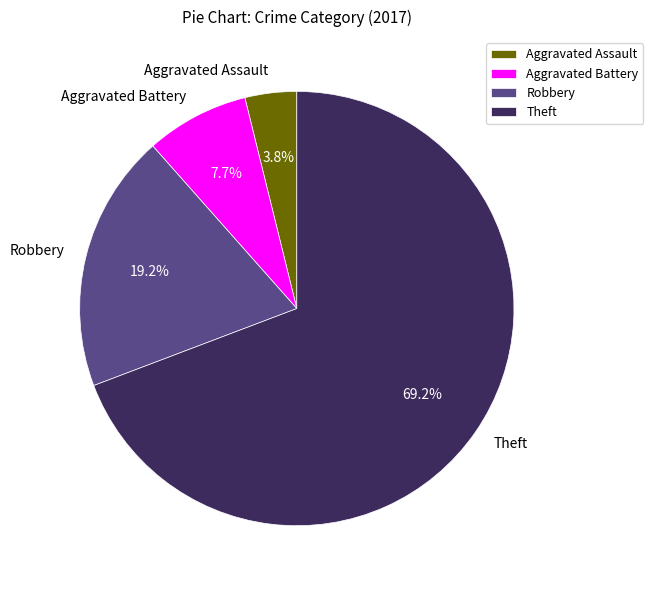

What percentage is the Robbery slice, to the nearest percent?

19%